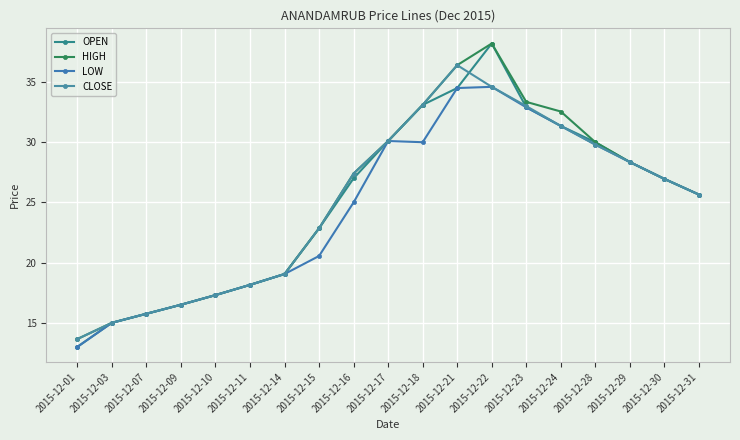

Which category has the highest value in the HIGH series?

2015-12-22